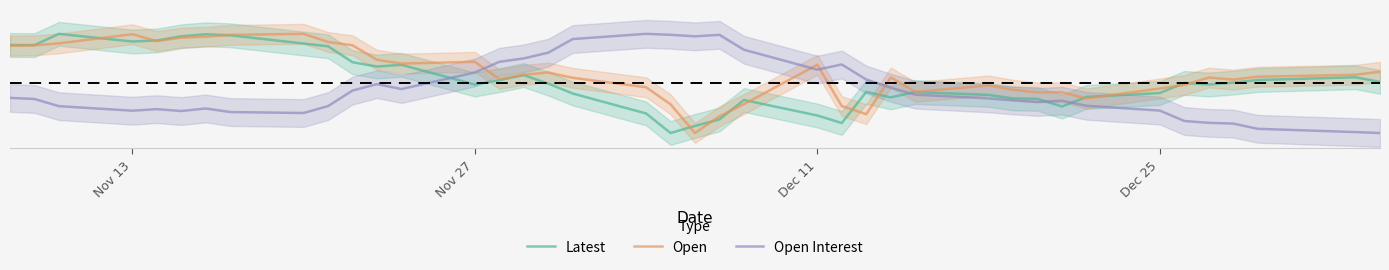

How many data points in Latest are above 0?

39